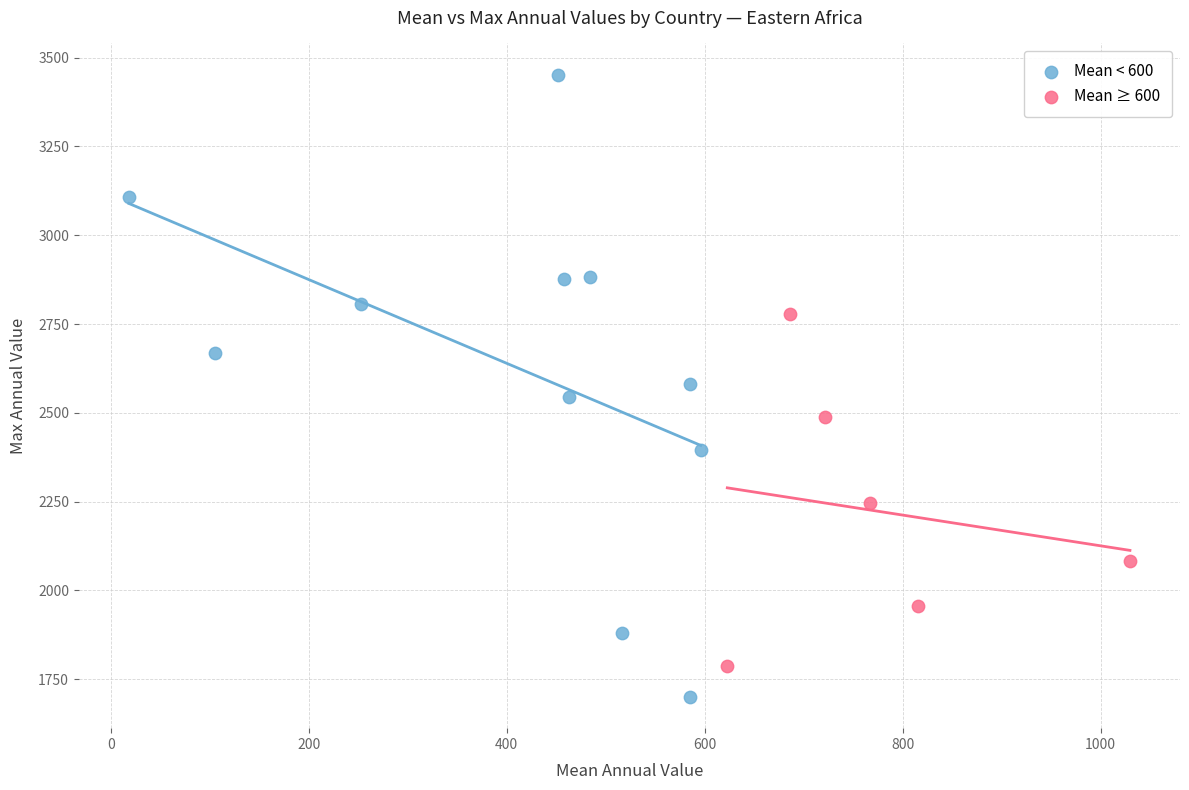

Which series contains the lowest Y value?

Mean < 600